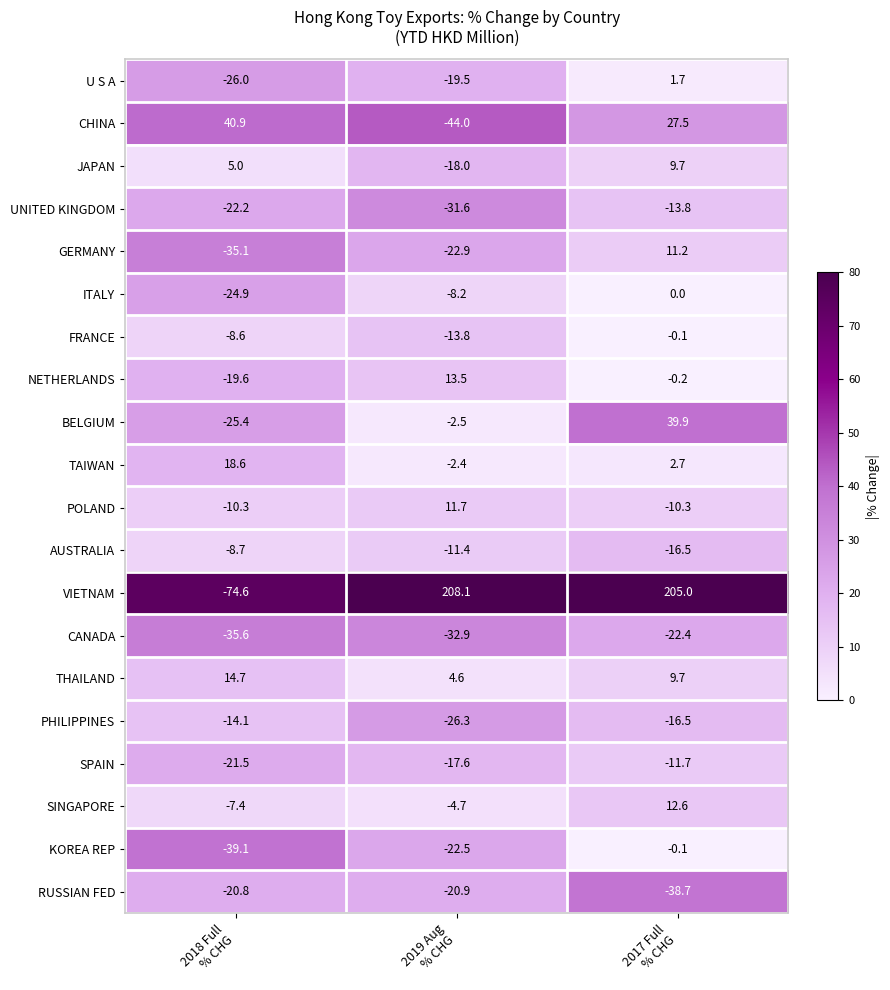

Which series has the largest total across all categories?

VIETNAM